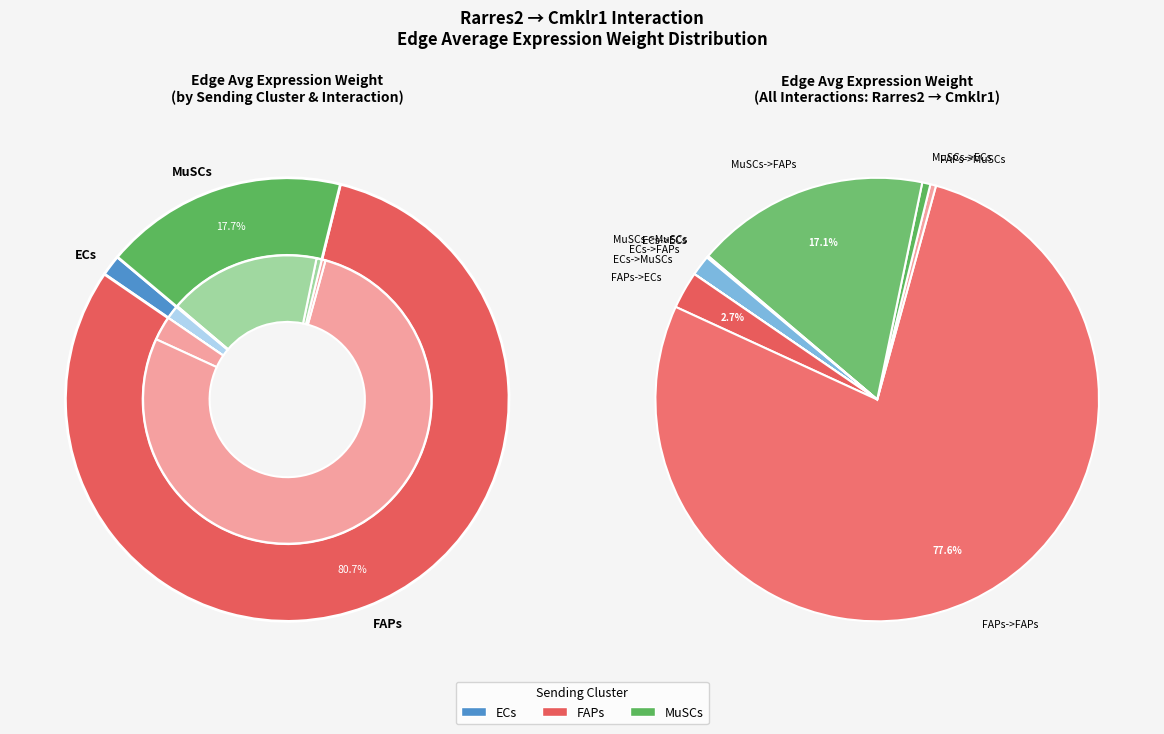

Is it true that ECs->ECs is 1% of the pie?

False